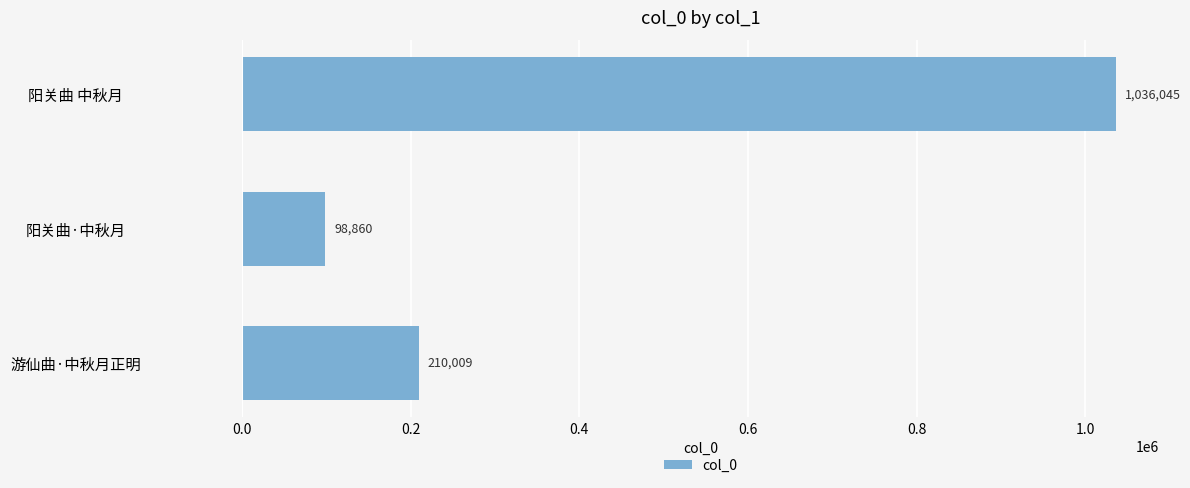

Which category has the lowest value across all series?

阳关曲·中秋月